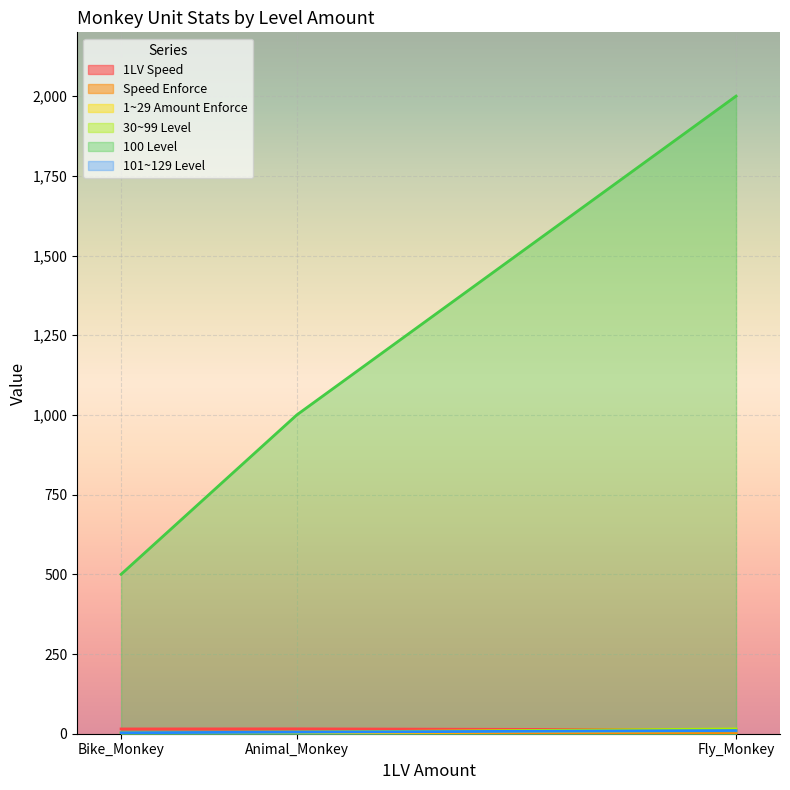

What is the greatest value displayed?

2000.0